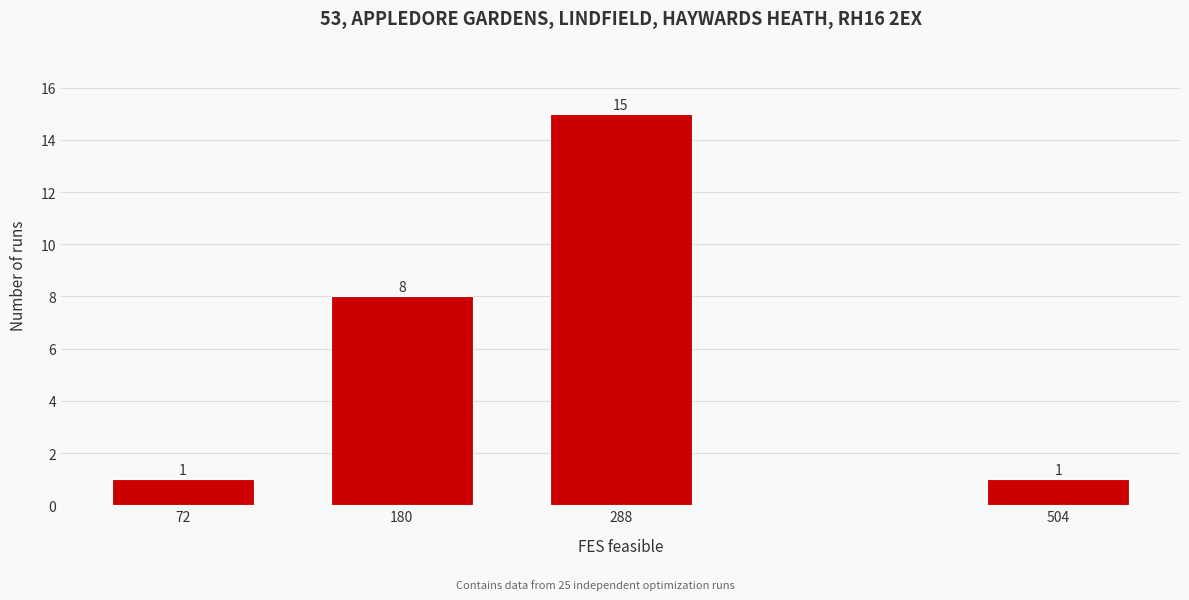

Reading left to right, transcribe all the data shown in this chart.

72=1	180=8	288=15	504=1